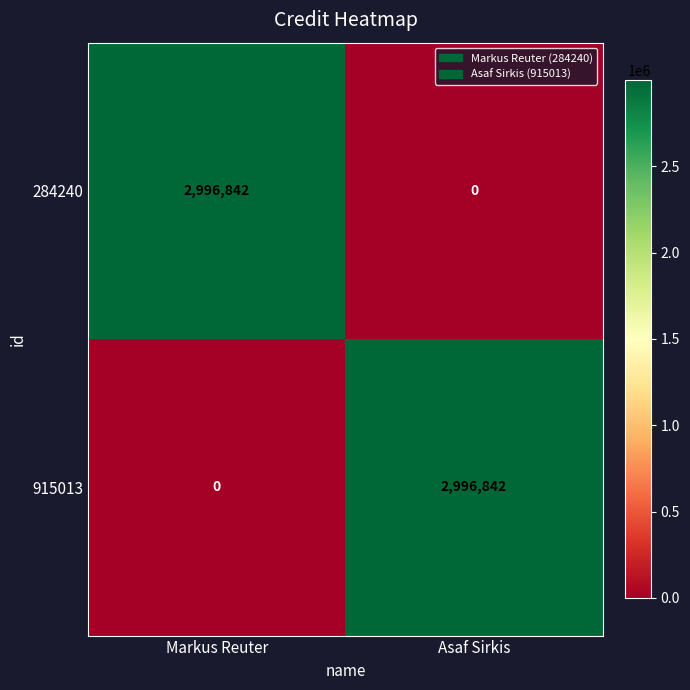

Reading left to right, what are all the values shown in this chart?

284240: Markus Reuter=2996842	Asaf Sirkis=0
915013: Markus Reuter=0	Asaf Sirkis=2996842